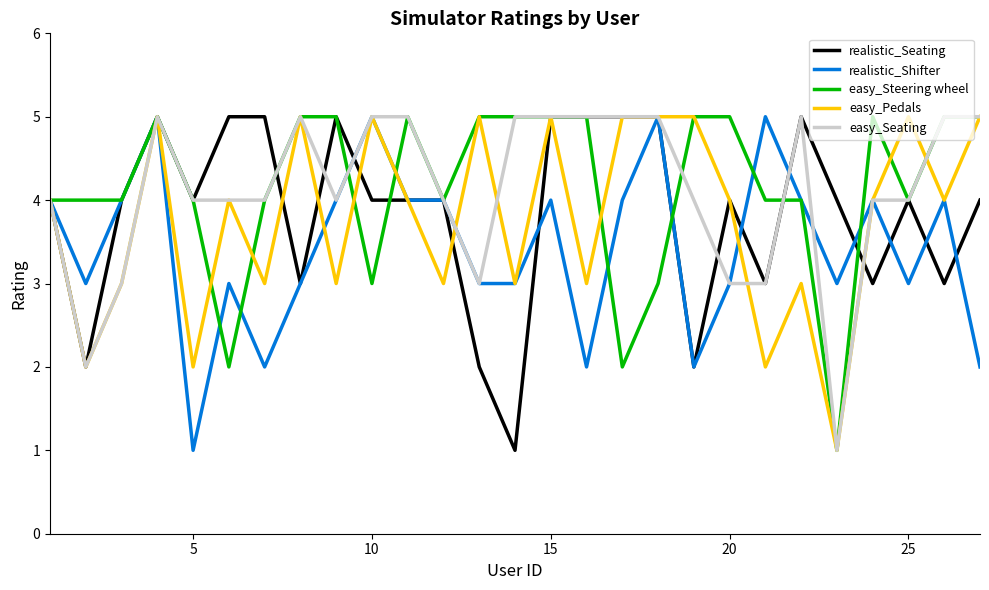

What is the maximum value shown in the chart?

5